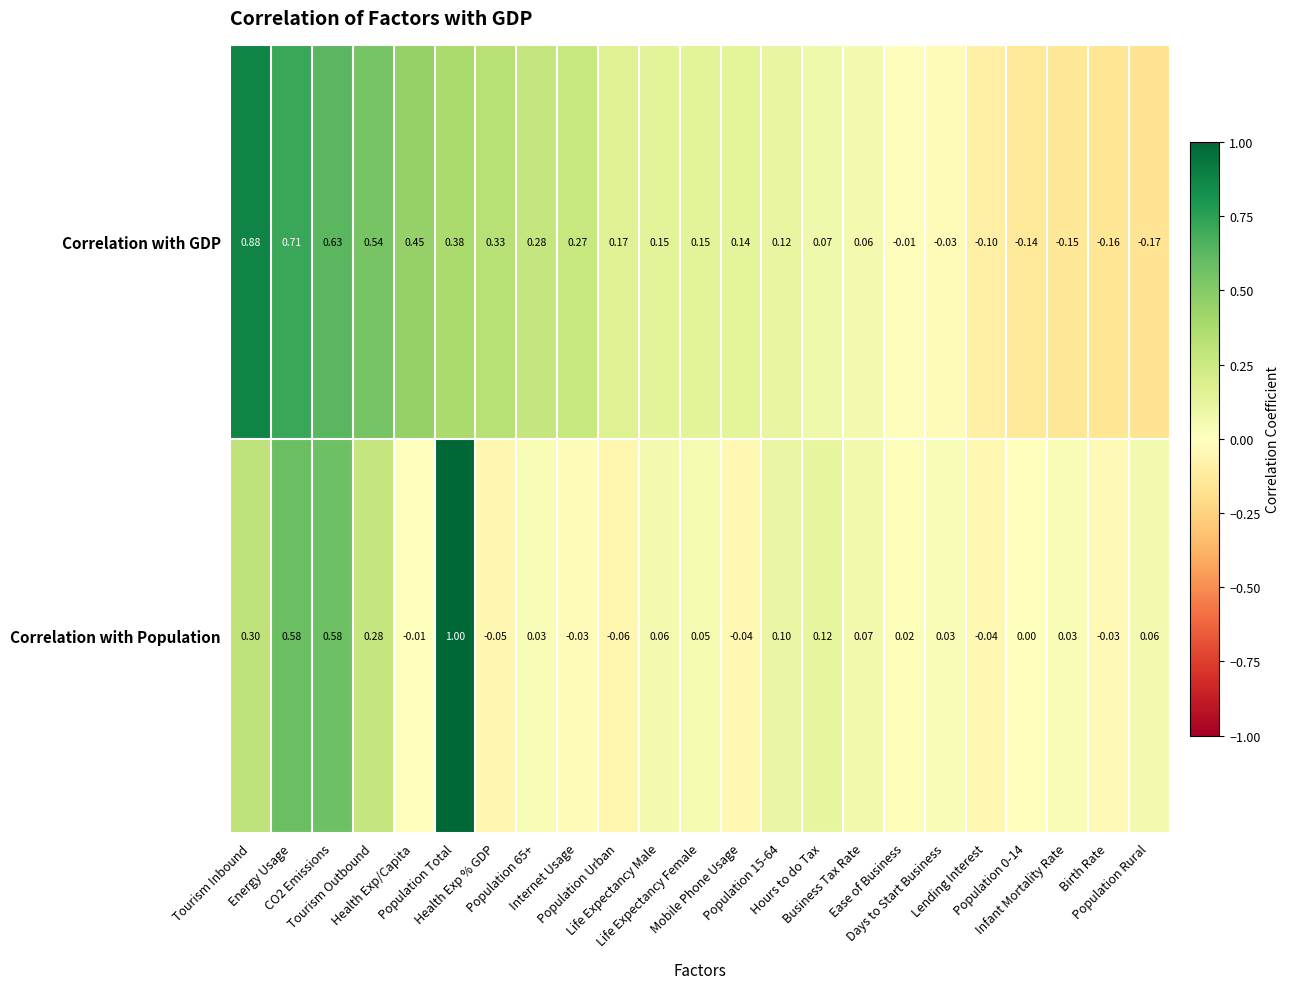

Between Energy Usage and Ease of Business, which series saw the biggest shift?

Correlation with GDP